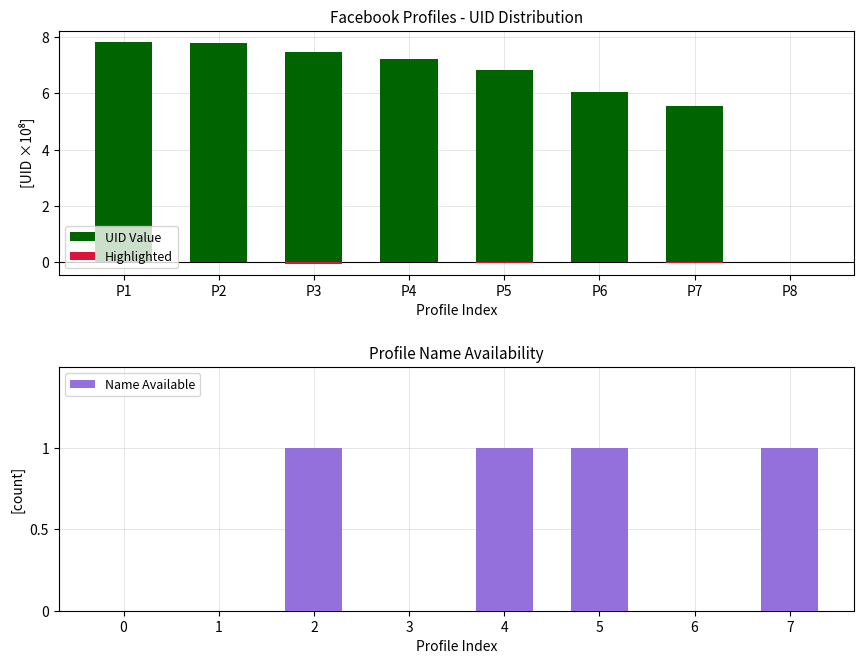

Which series has the widest spread of values?

UID Value